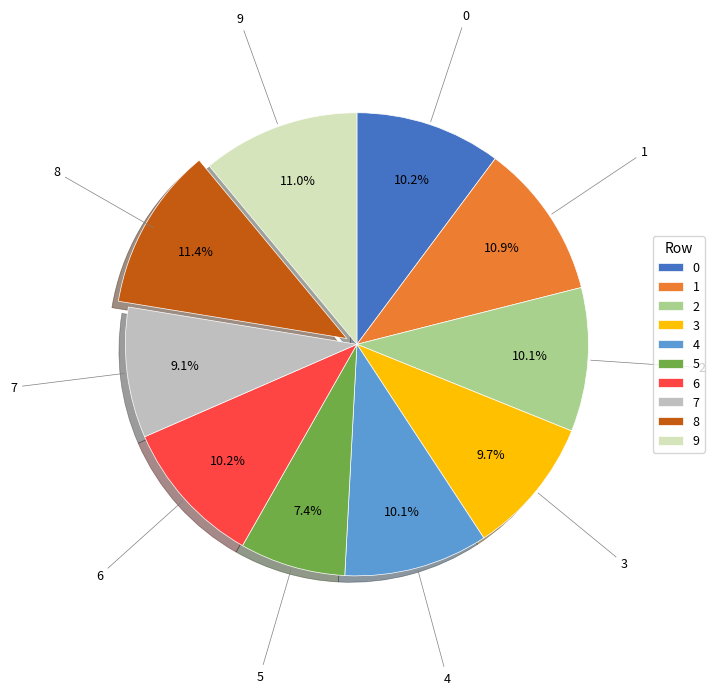

To the nearest percent, what is the average slice percentage?

10%